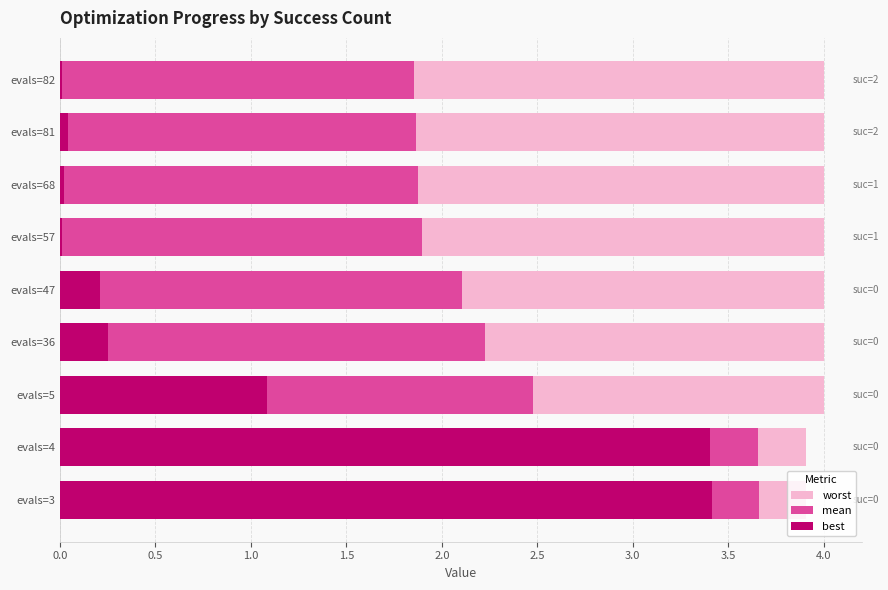

Rank the series at 0.0 from lowest to highest value.

best, mean, worst